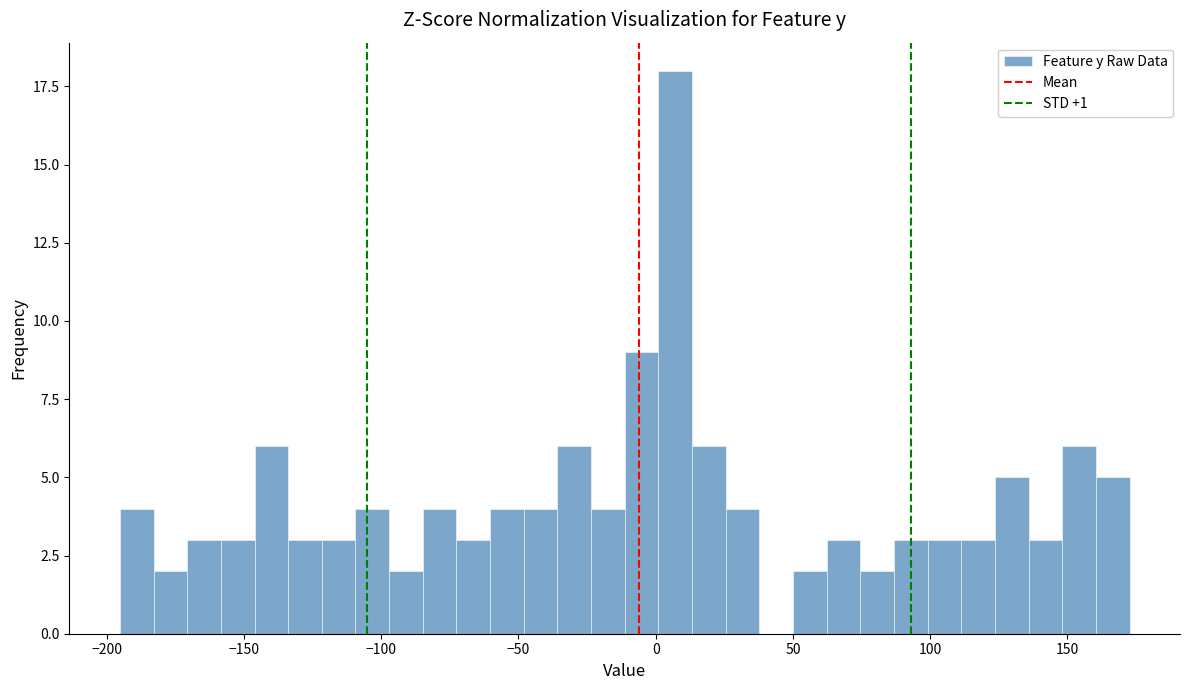

Around what value on the x-axis is the tallest bar? Give the approximate position of its centre, as read against the axis.

5